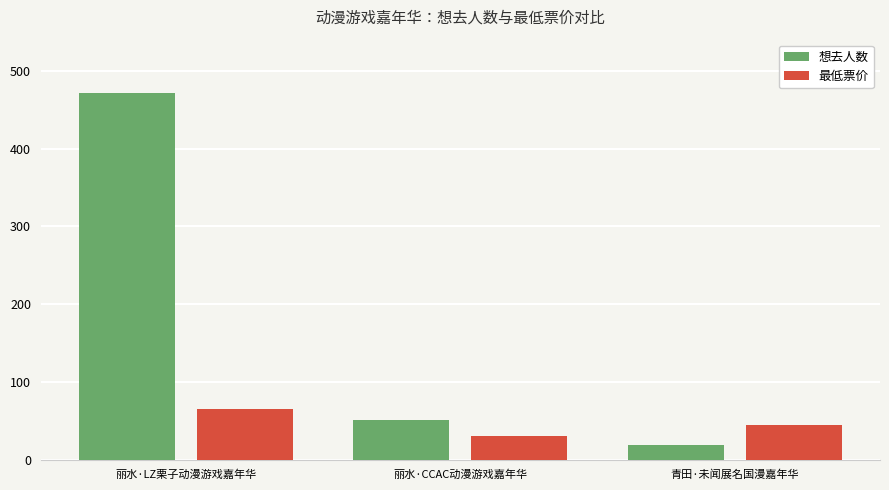

What is the total value across all series at 丽水·LZ栗子动漫游戏嘉年华?

536.0